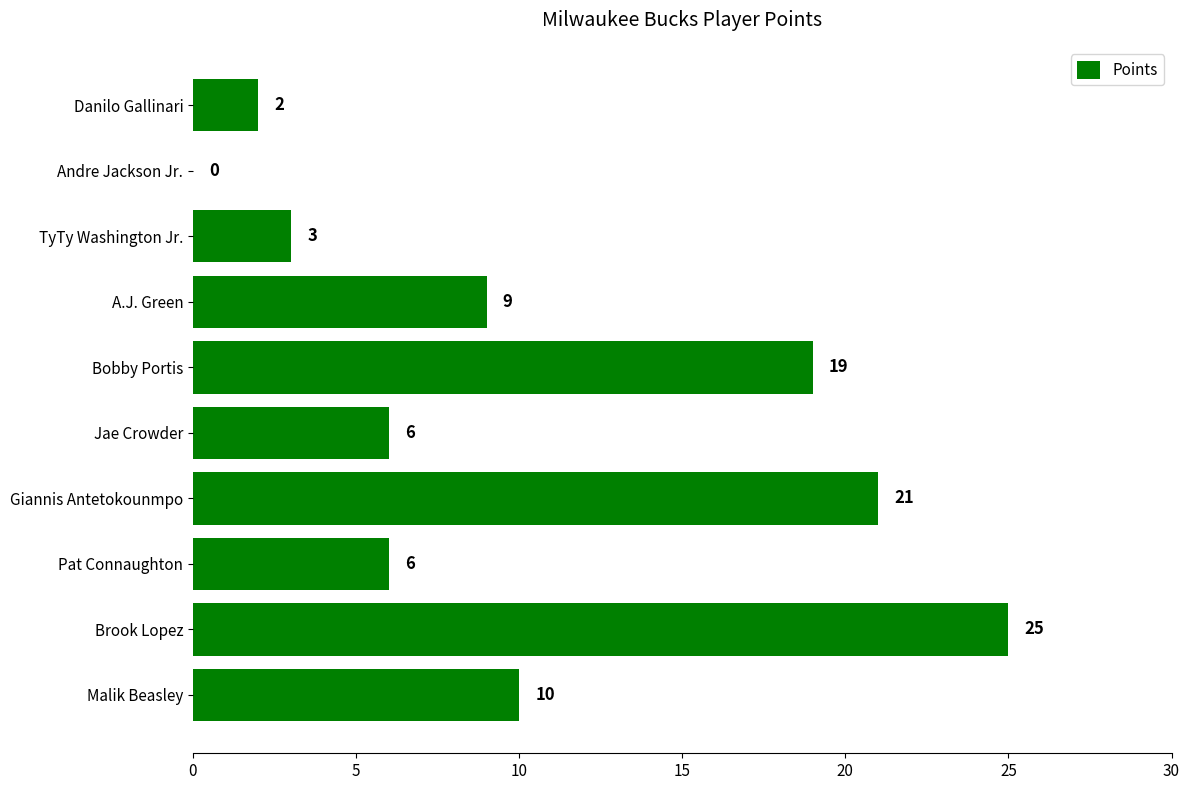

The chart shows a value of 1 at Pat Connaughton. True or false?

False